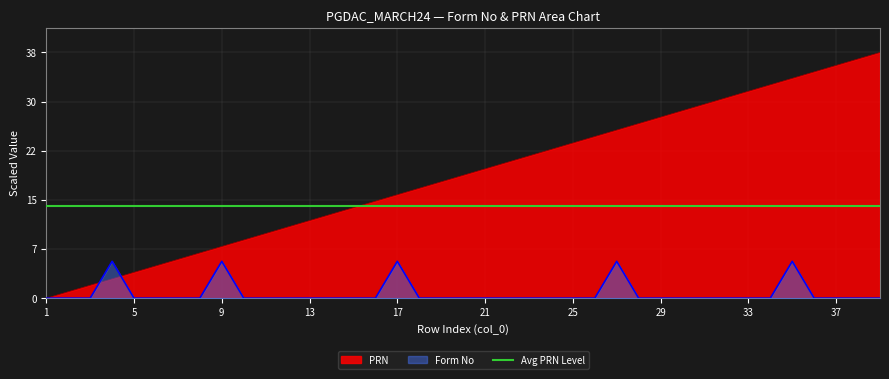

Rank the categories by PRN value from highest to lowest.

39, 38, 37, 36, 35, 34, 33, 32, 31, 30, 29, 28, 27, 26, 25, 24, 23, 22, 21, 20, 19, 18, 17, 16, 15, 14, 13, 12, 11, 10, 9, 8, 7, 6, 5, 4, 3, 2, 1